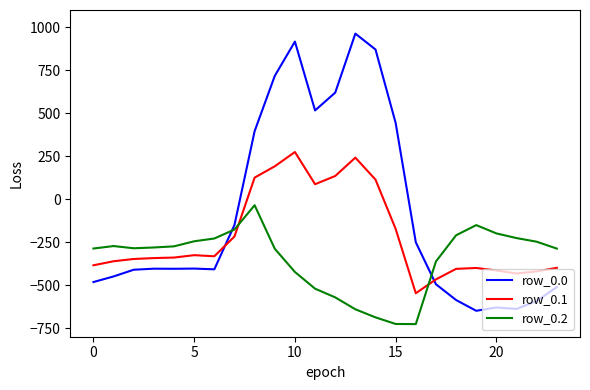

True or false: row_0.2 and row_0.0 cross at least once.

True